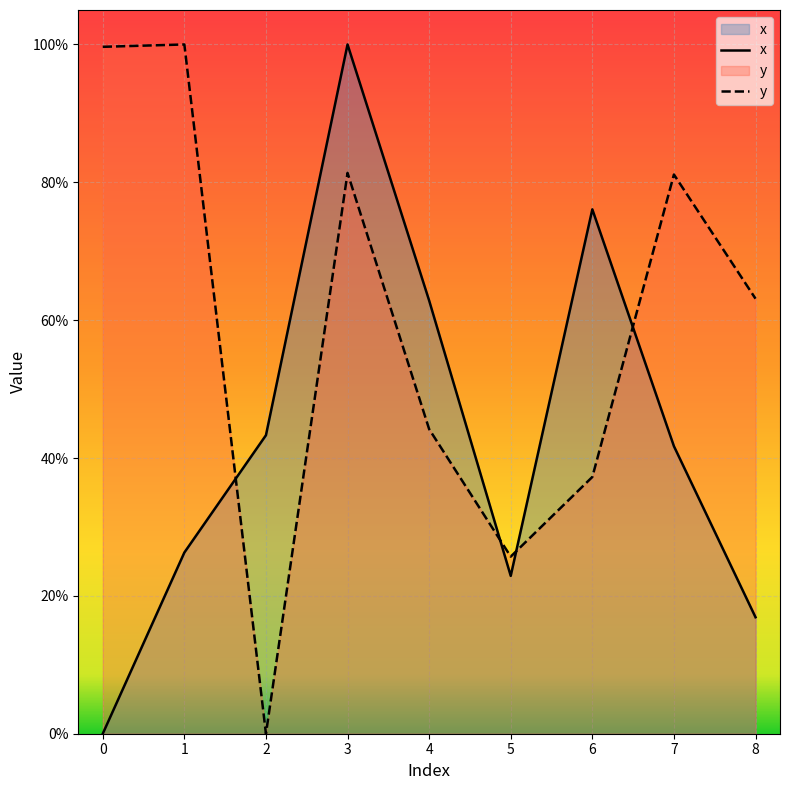

Which label corresponds to the largest value in the chart?

3